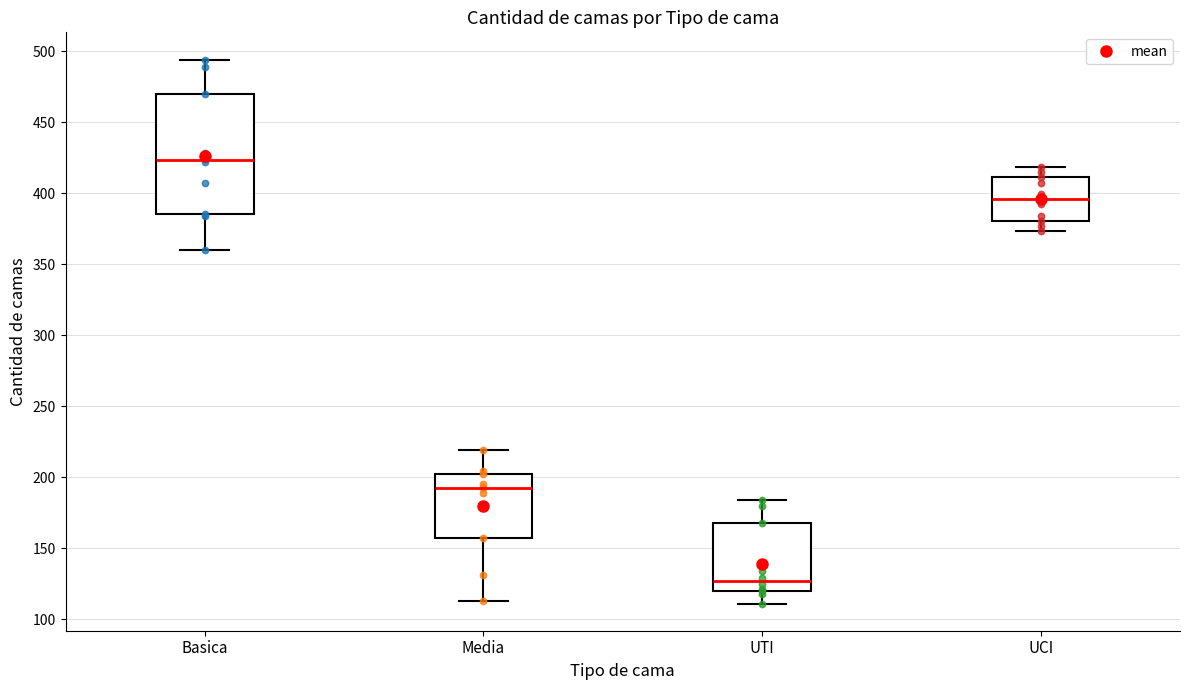

Which box's median line is the highest?

Basica